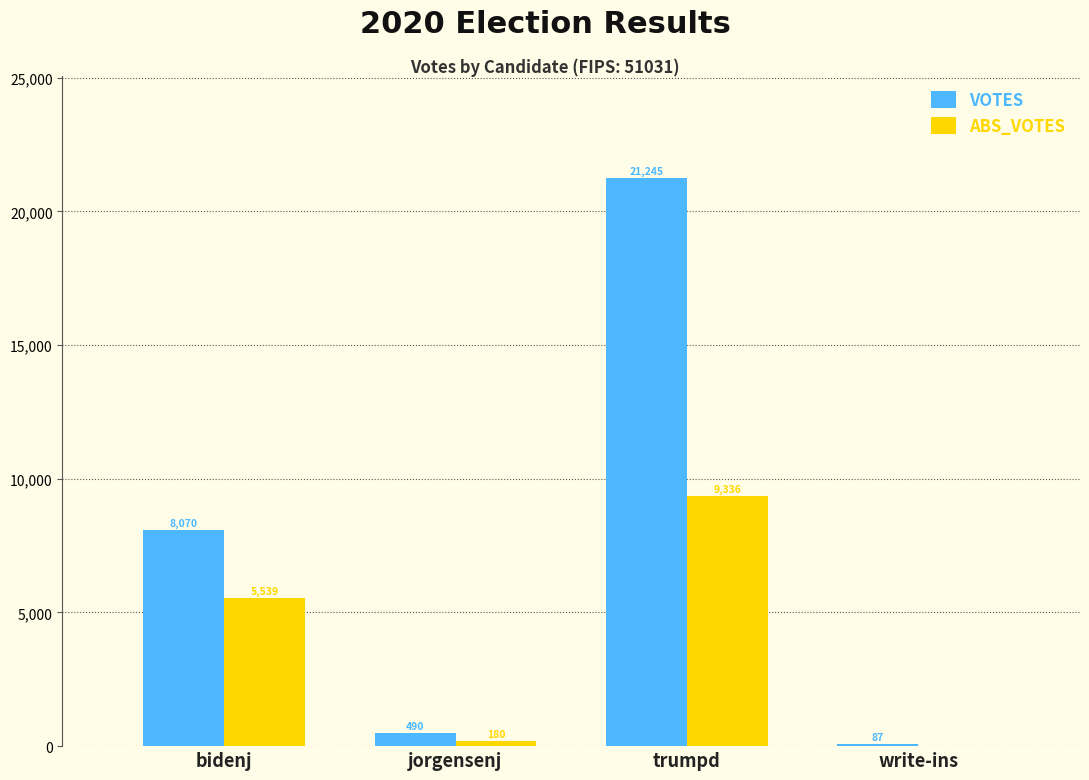

What is the total value across all series at trumpd?

30581